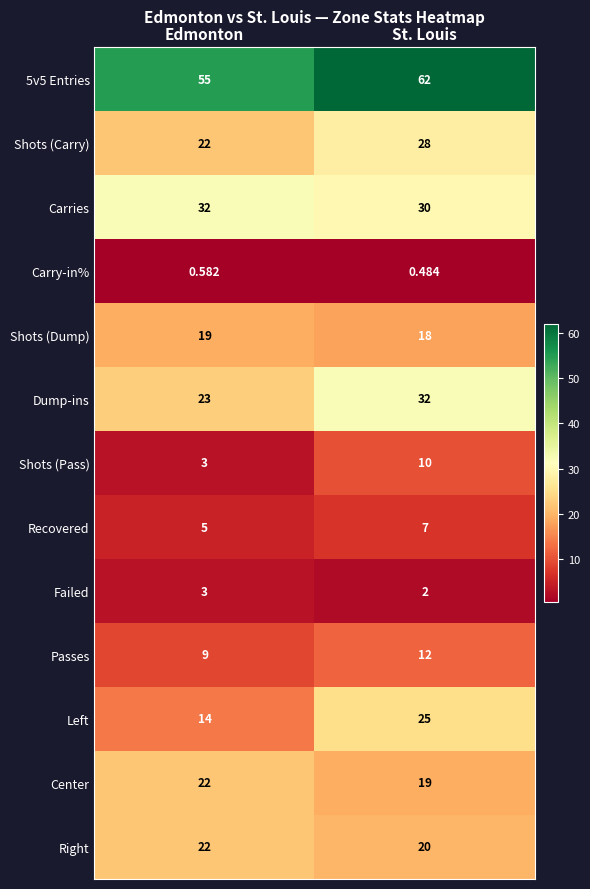

At which label is Dump-ins closest to 27?

Edmonton